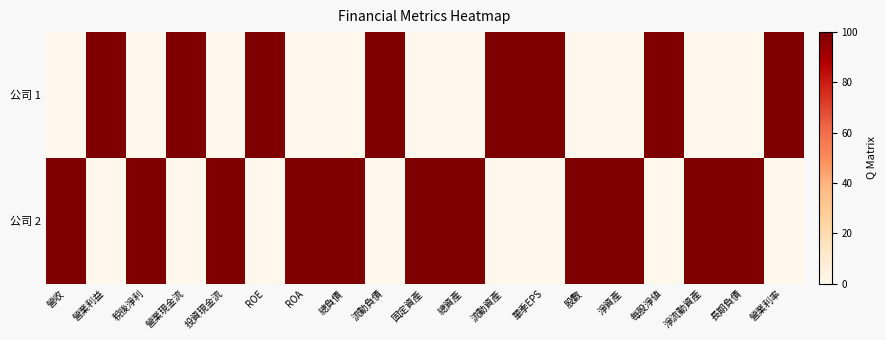

At how many categories does at least one series exceed 15?

19